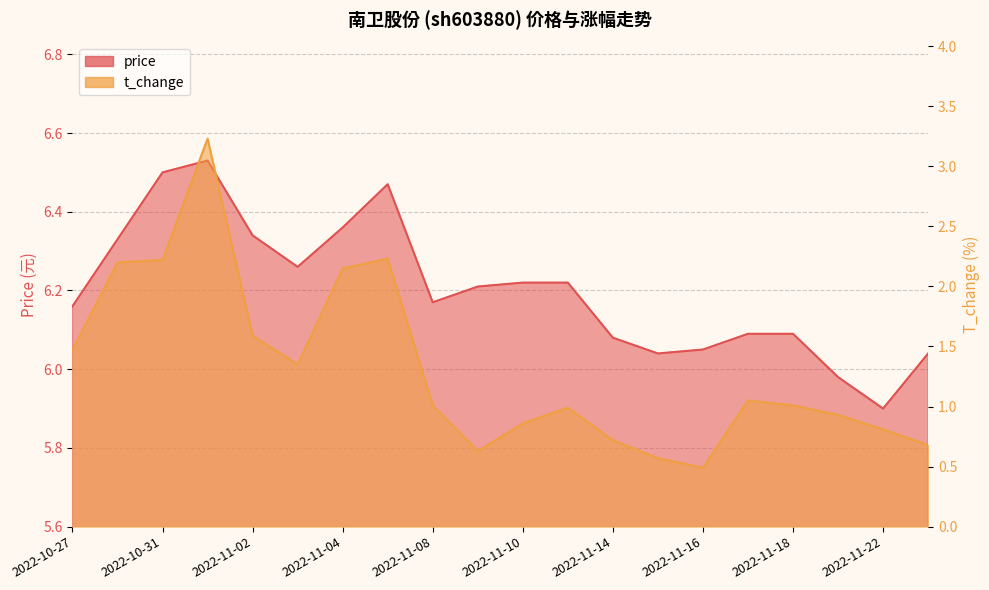

What are all the series names shown in the legend?

price, t_change